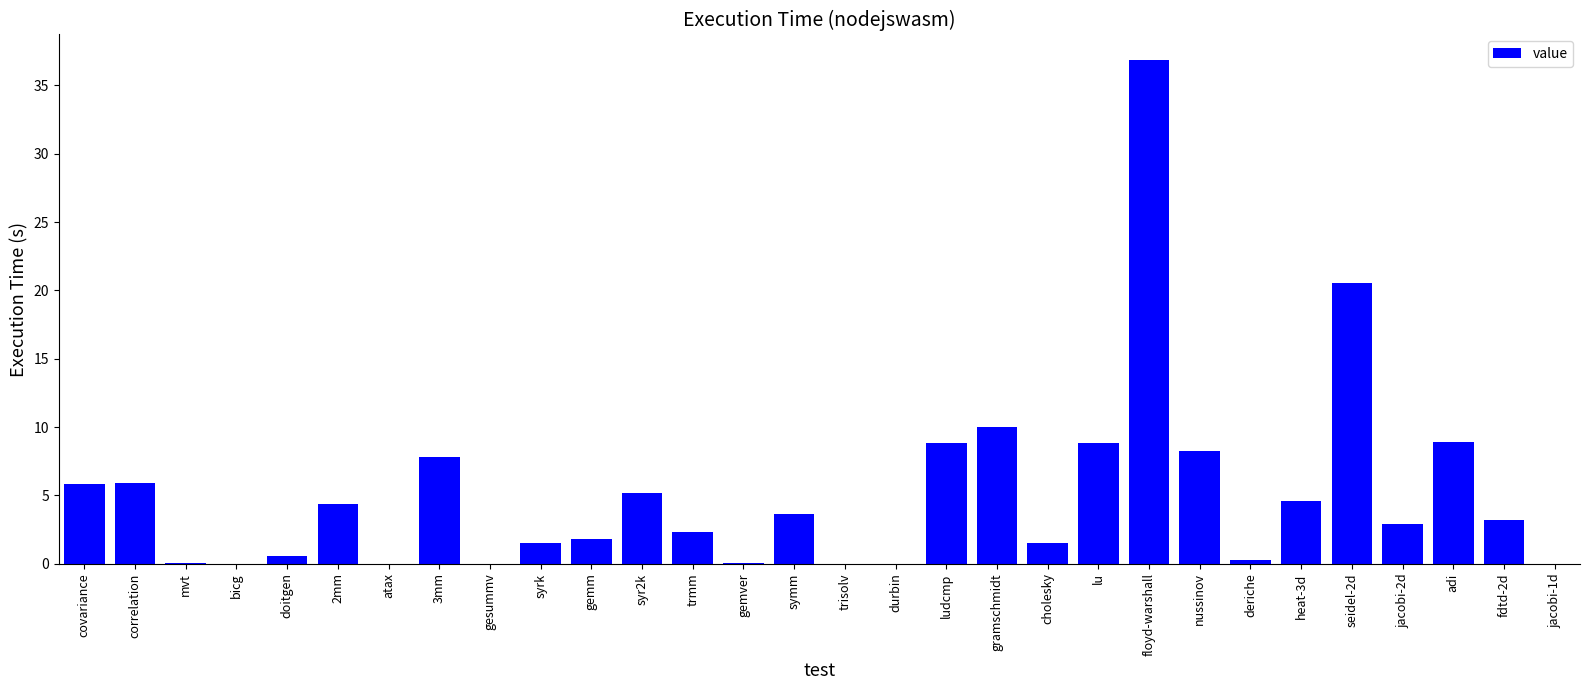

Between 3mm and seidel-2d, which is larger?

seidel-2d